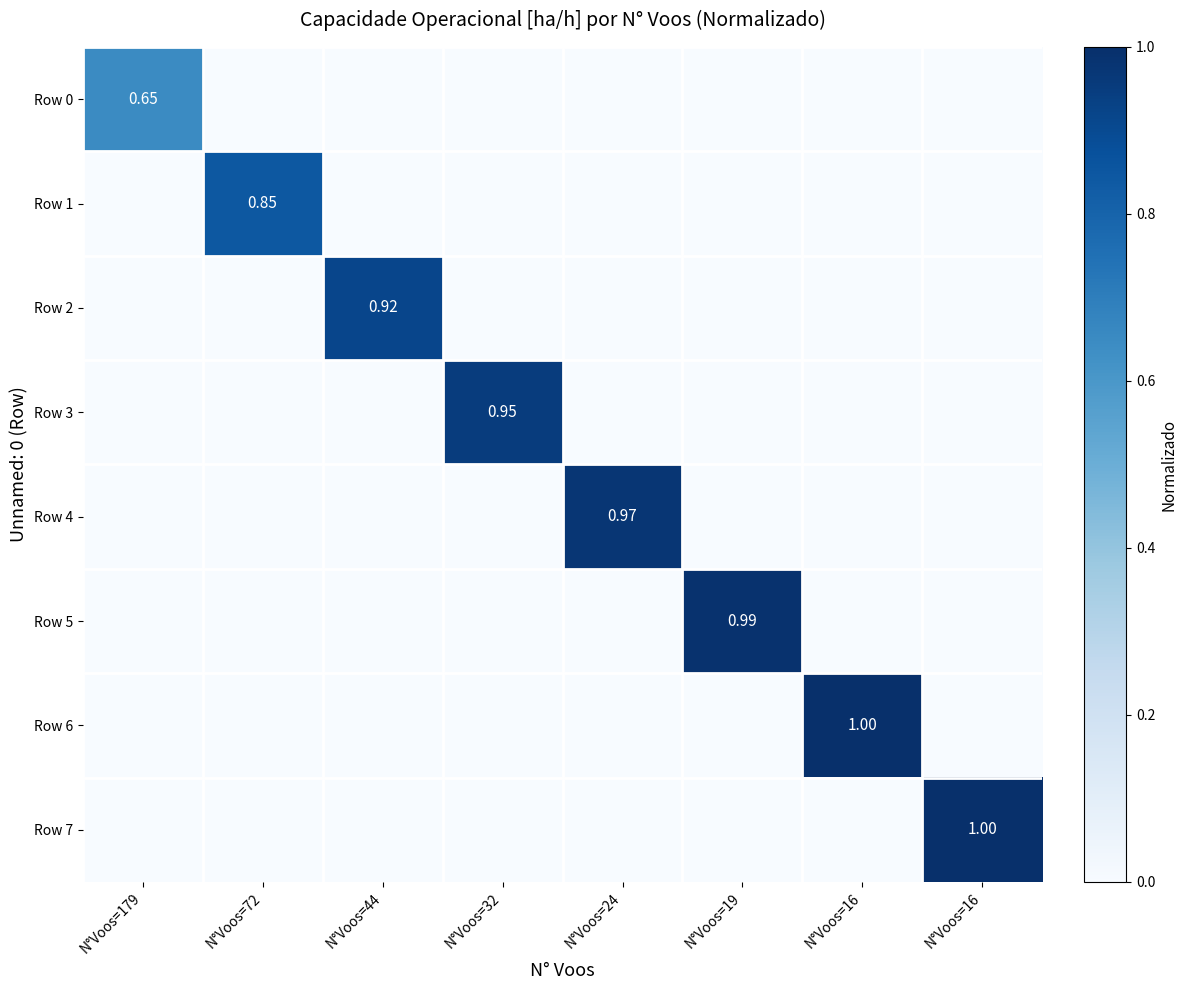

What is the maximum value for Row 7?

1.0